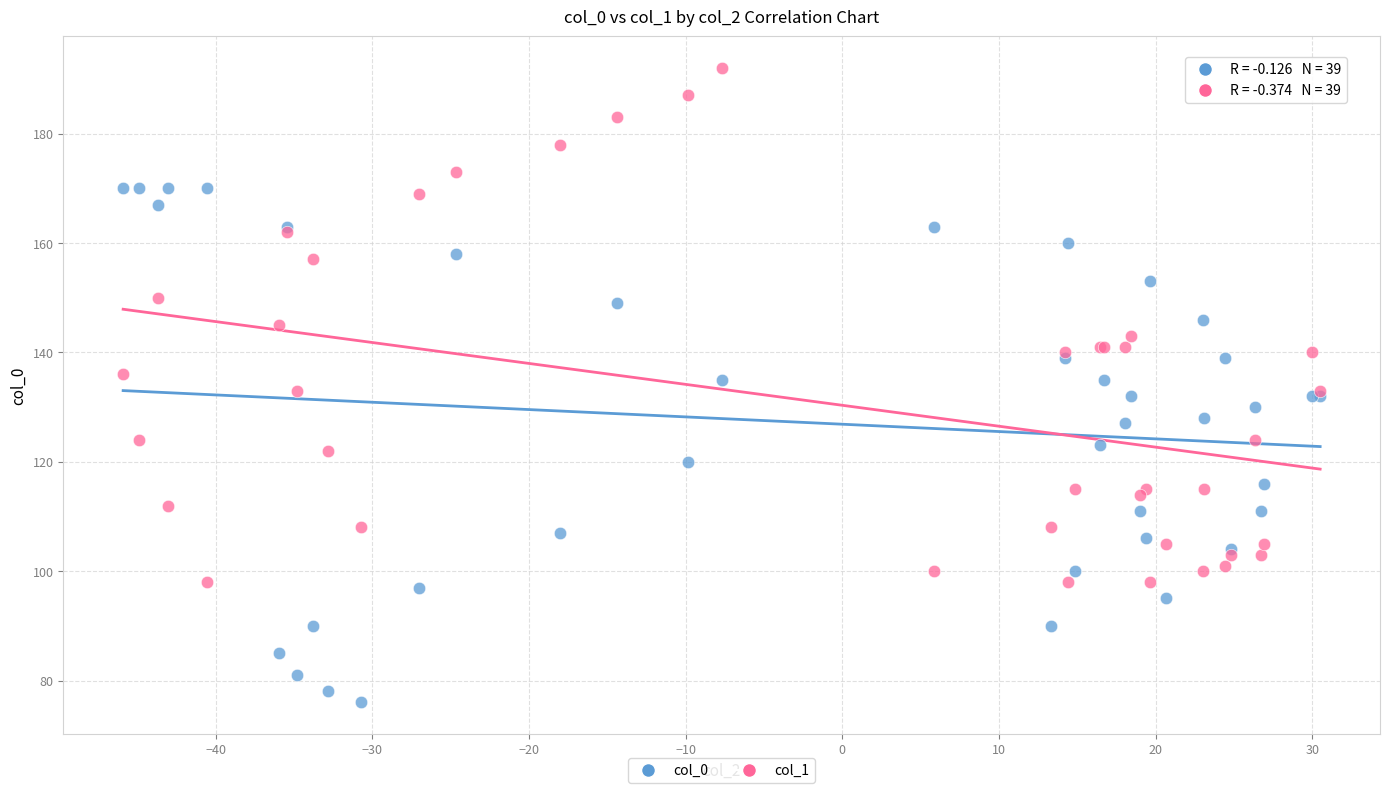

What are all the series names shown in the legend?

col_0, col_1